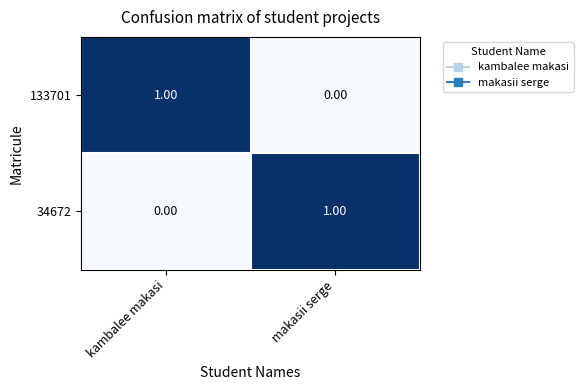

Is the value of 133701 at makasii serge greater than the value of 34672 at makasii serge?

No